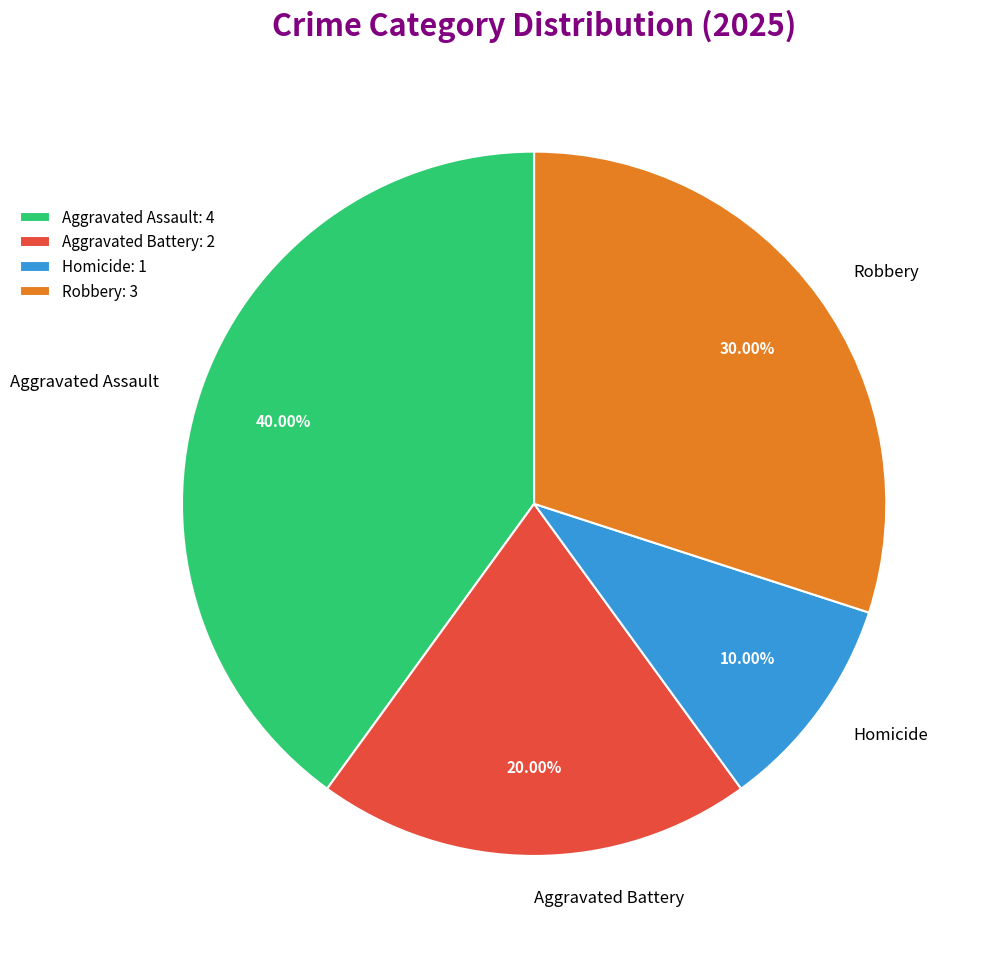

To the nearest percent, what is the average slice percentage?

25%